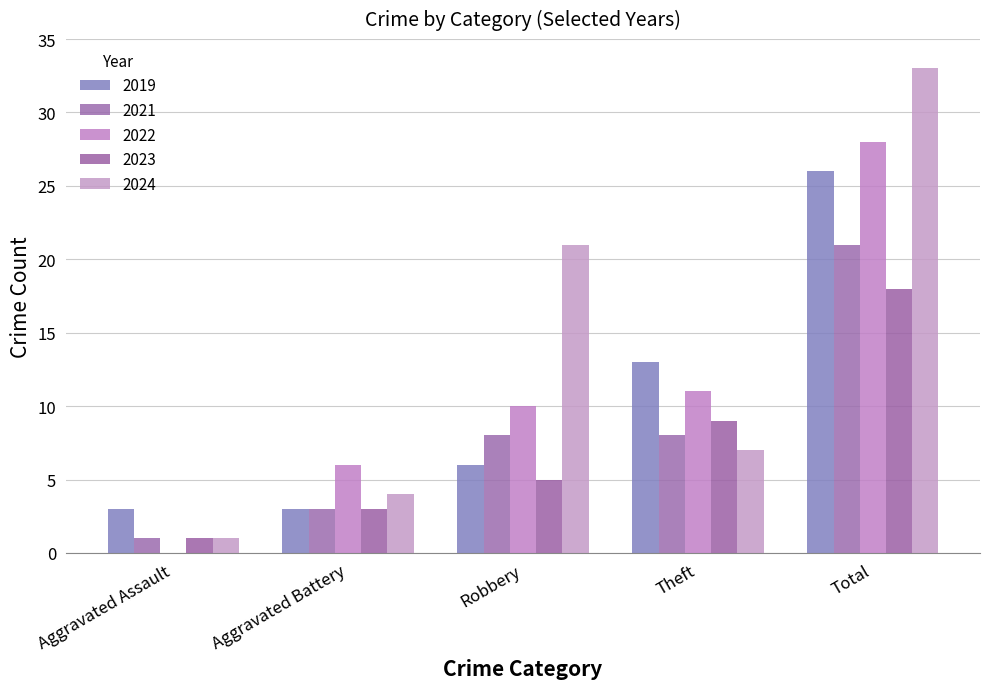

How many groups of bars are there?

5